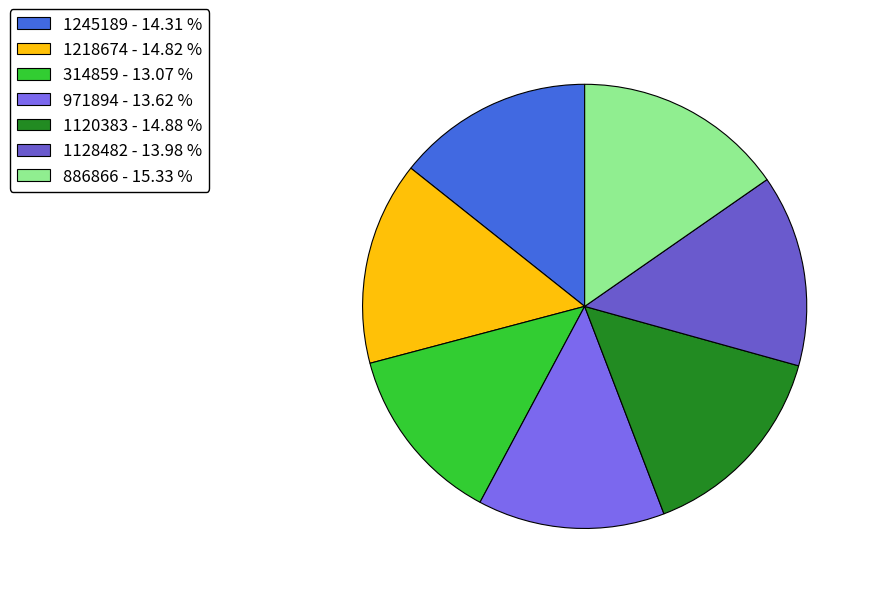

What portion of the pie excludes 1245189?

85.7%